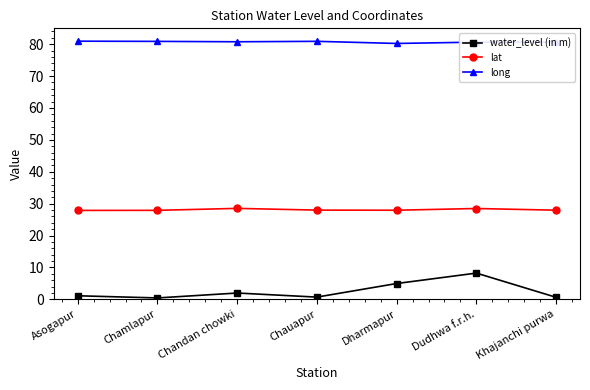

True or false: long and water_level (in m) cross at least once.

False